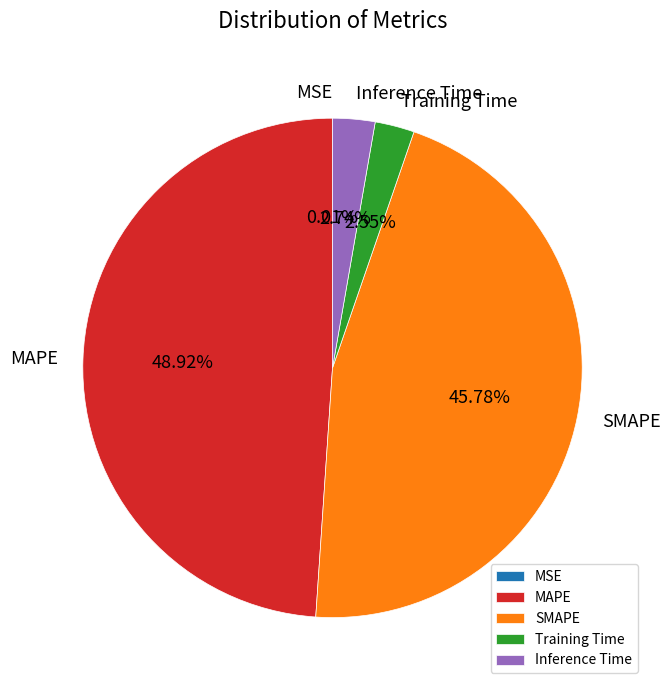

Does any single category account for the majority?

No